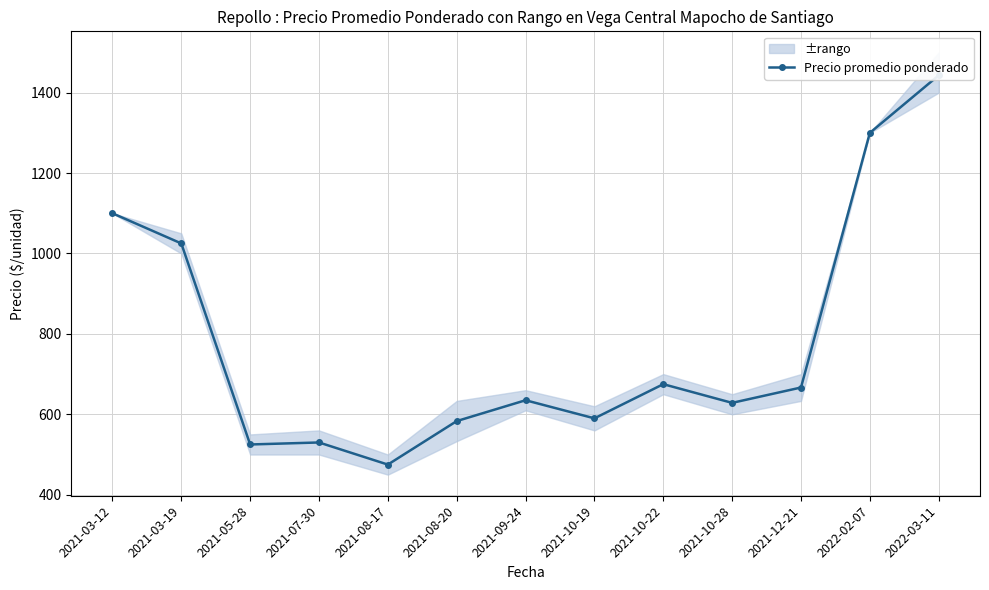

Reading right to left, transcribe all the data shown in this chart.

1443.0	1300.0	666.7	628.5	675.0	590.0	635.0	583.2	475.0	530.0	525.0	1025.0	1100.0